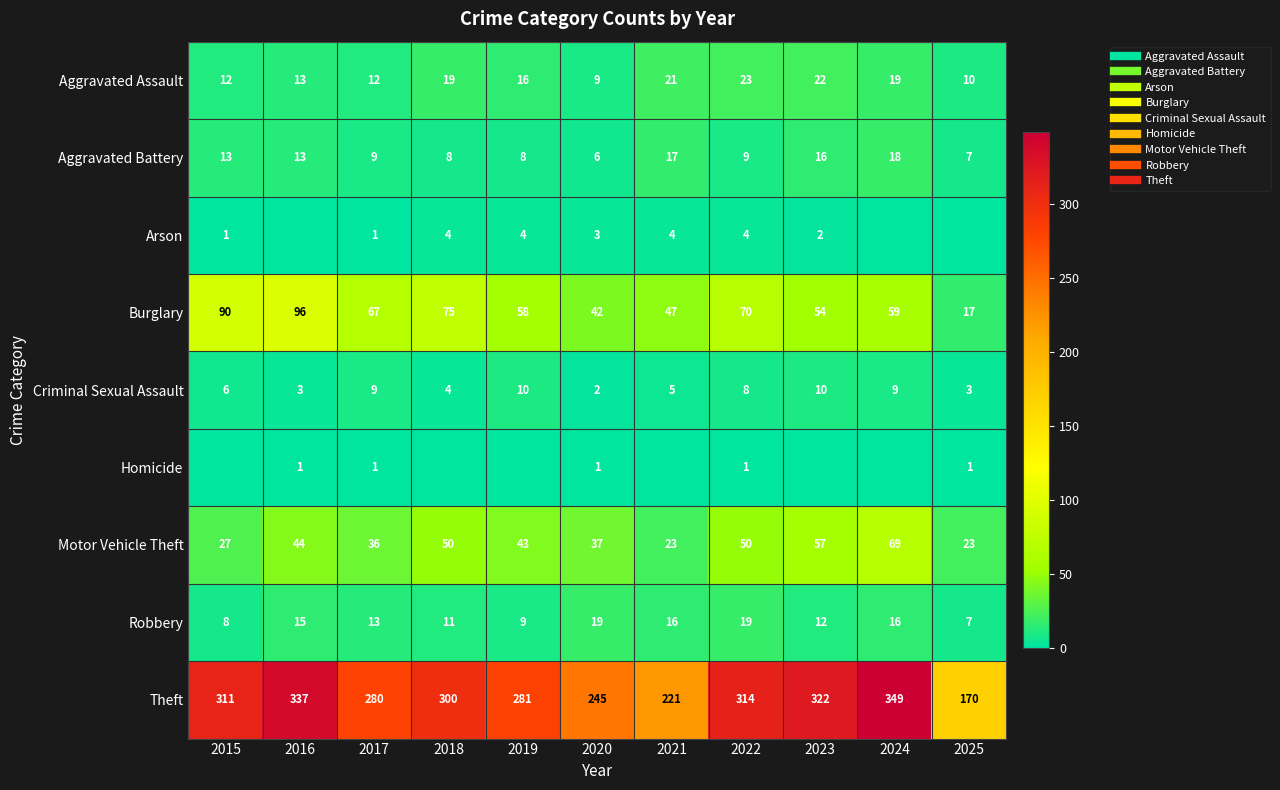

What value does the Motor Vehicle Theft series have at 2020, to the nearest 10?

40